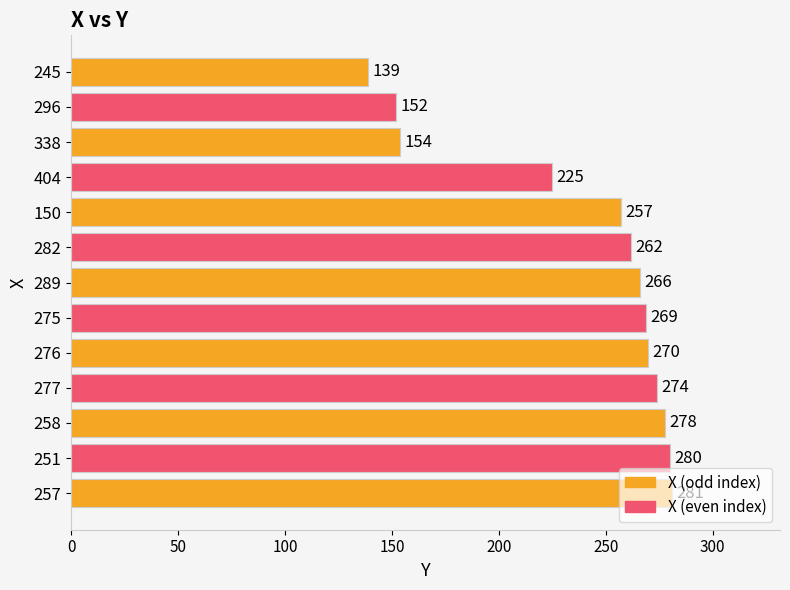

What is the label of the 2nd bar from the top?

296